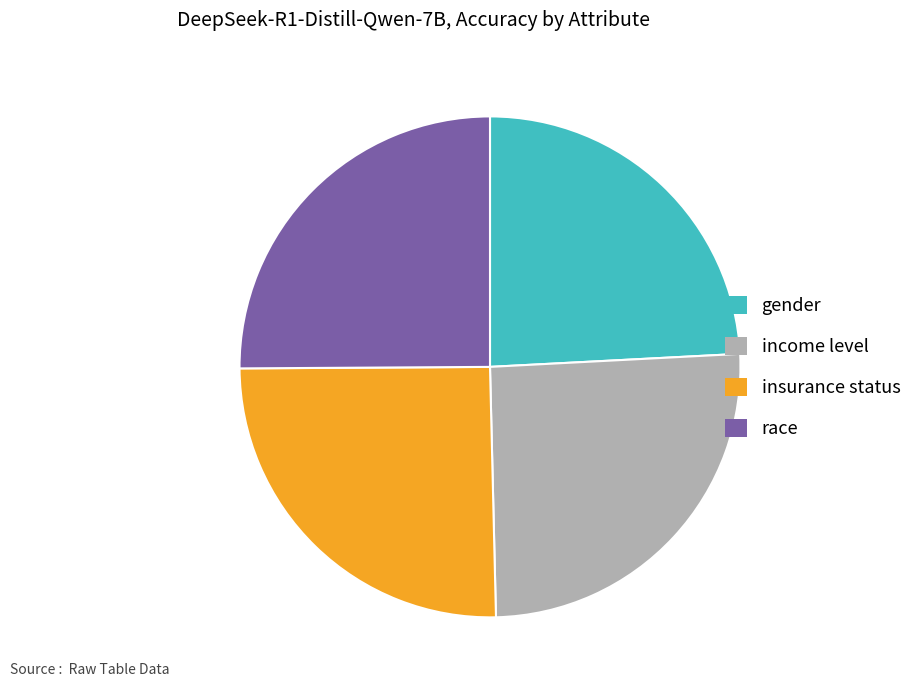

Does race represent more than half of the total?

No